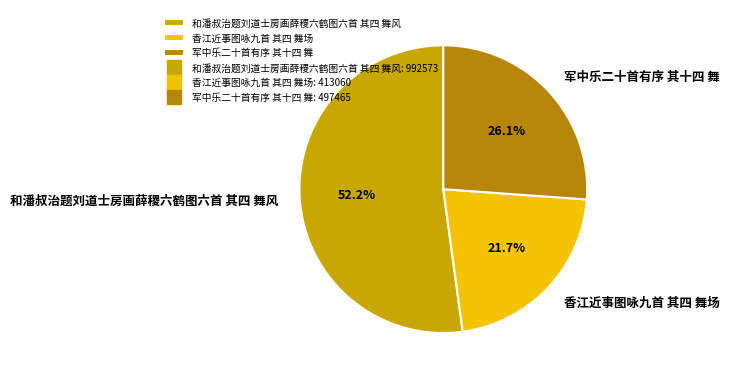

Does 和潘叔治题刘道士房画薛稷六鹤图六首 其四 舞风 represent more than half of the total?

Yes